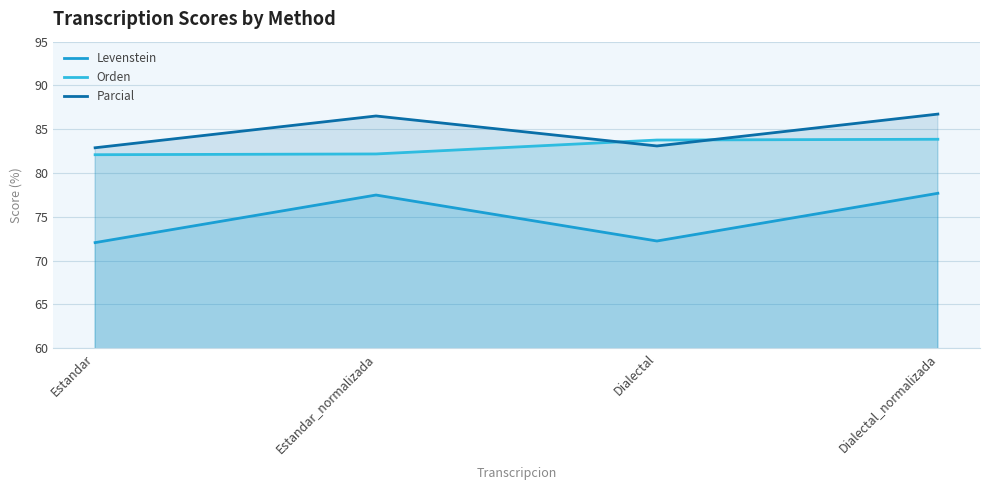

What value does the Levenstein series have at Estandar?

72.1